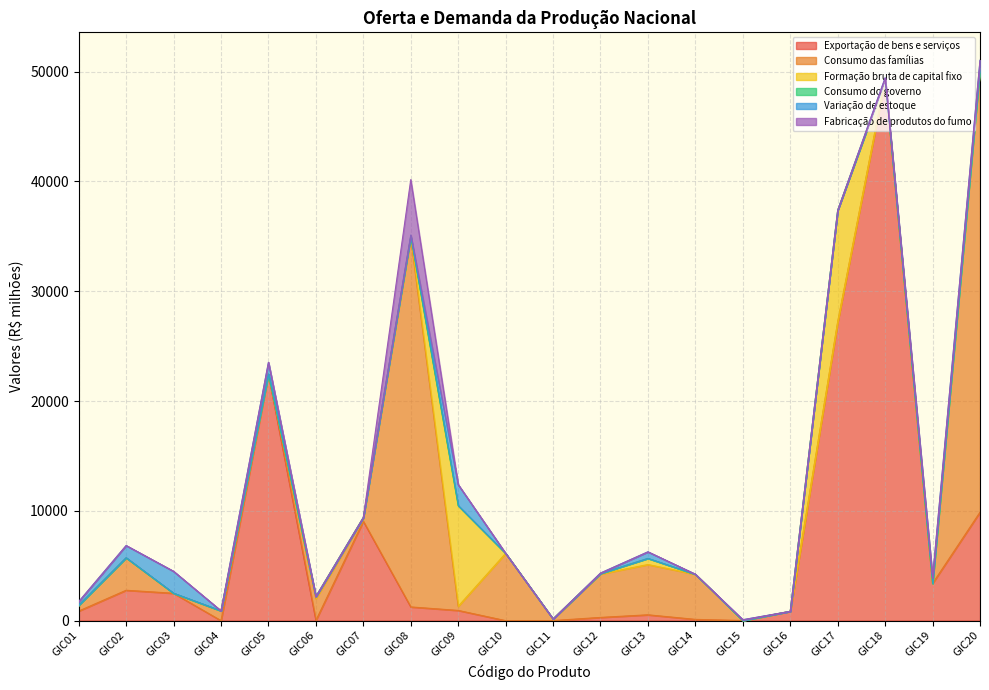

Rank the series at GIC11 from highest to lowest value.

Consumo das famílias, Formação bruta de capital fixo, Exportação de bens e serviços, Consumo do governo, Variação de estoque, Fabricação de produtos do fumo